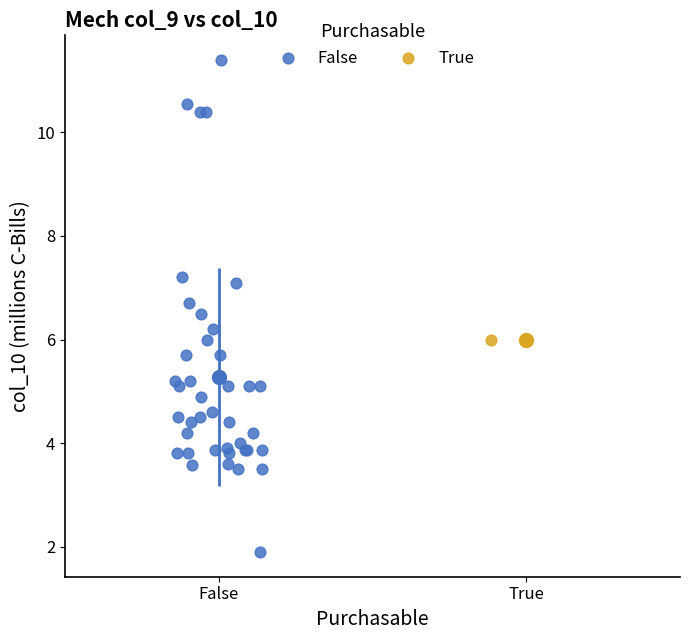

What are all the series names shown in the legend?

False, True